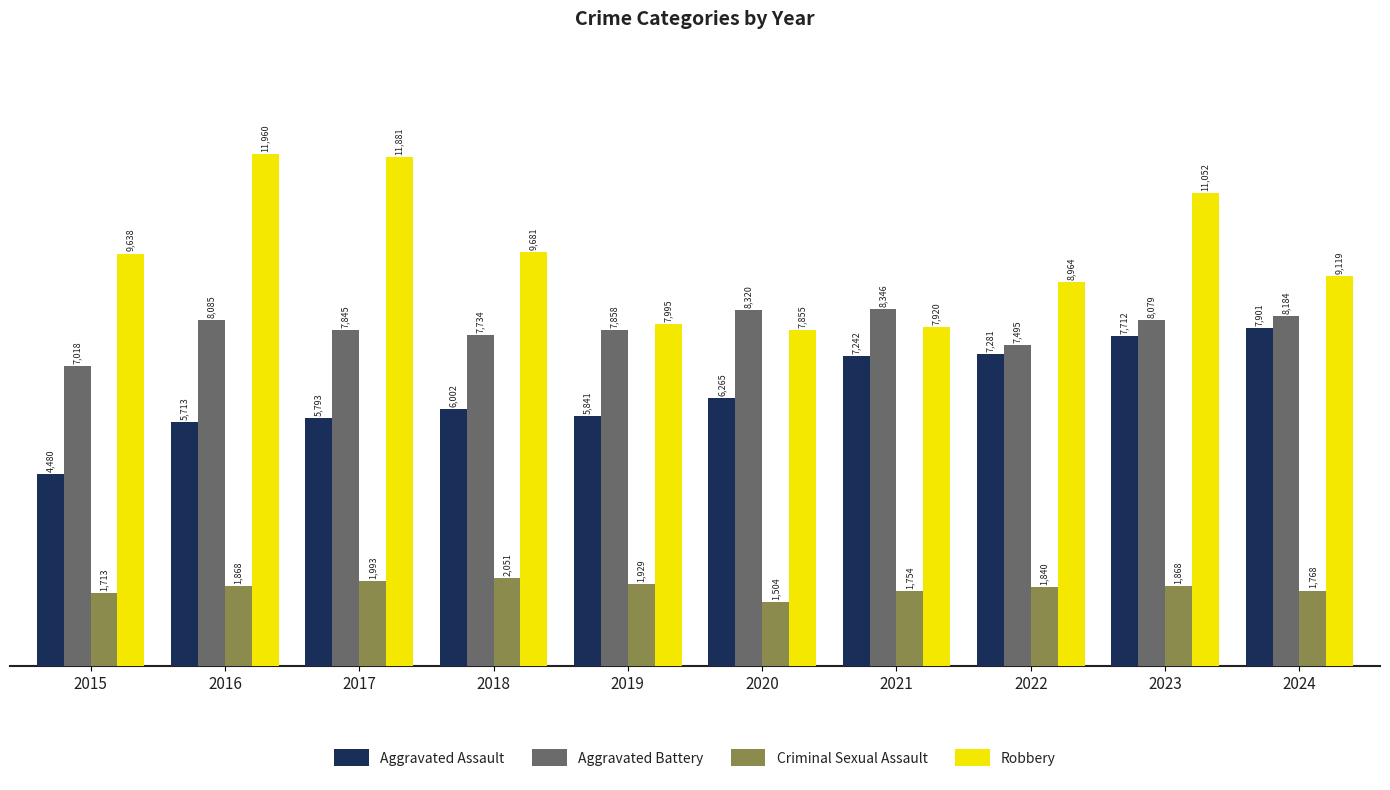

What is the difference between the maximum and minimum values in the Criminal Sexual Assault series?

547